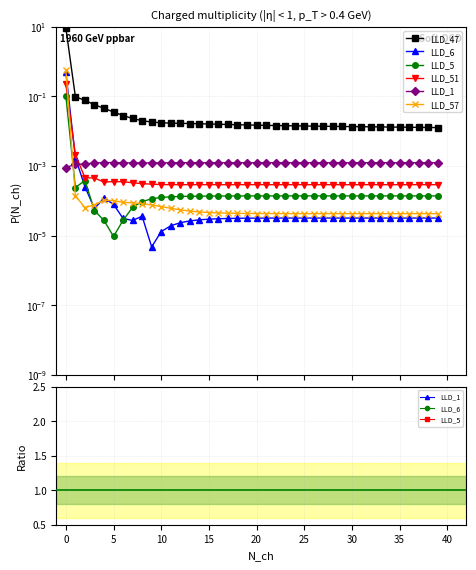

What is the greatest value displayed?

9.3